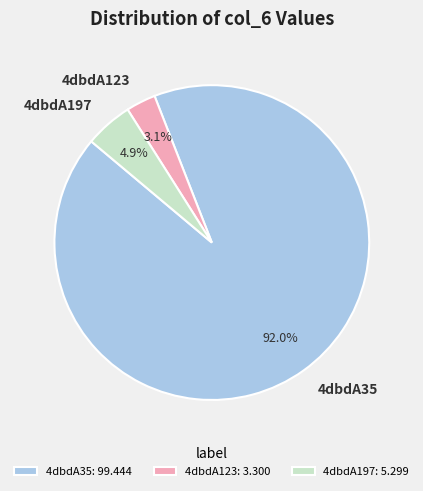

What percentage is the 4dbdA35 slice, to the nearest percent?

92%